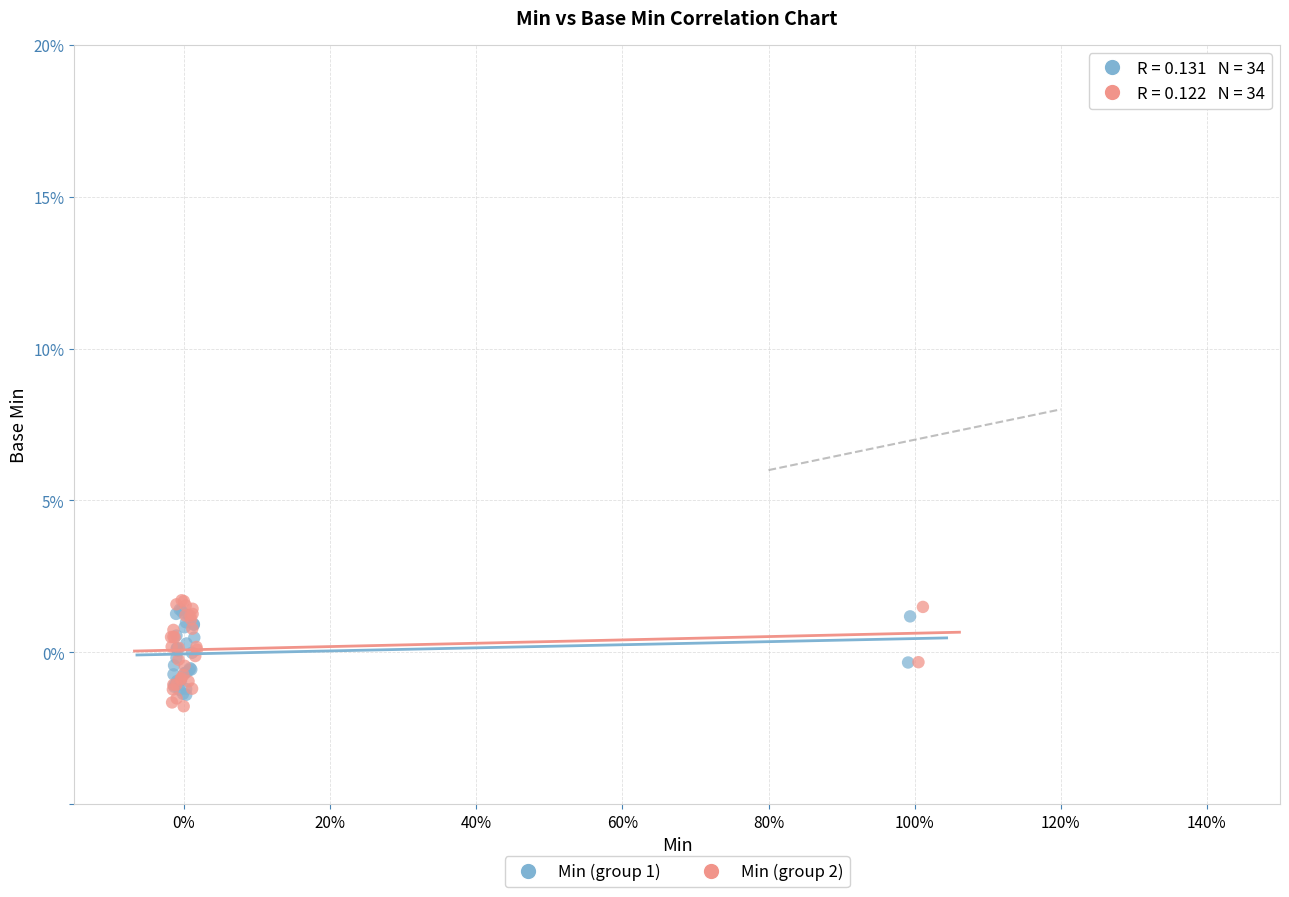

What are all the series names shown in the legend?

Min (group 1), Min (group 2)